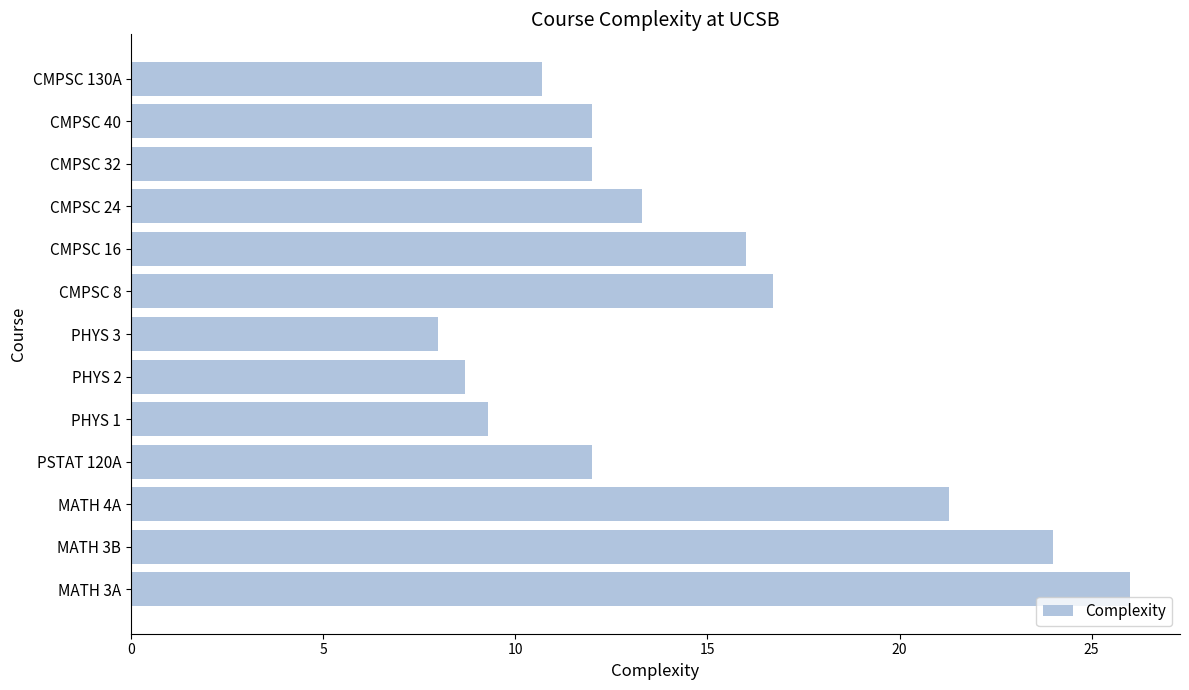

What is the sum of all values?

190.0